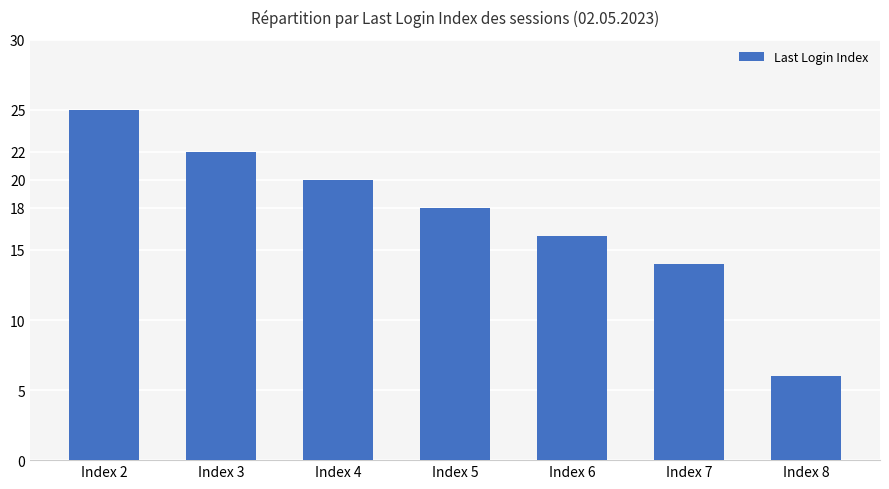

What is the value of the 5th bar from the left?

16